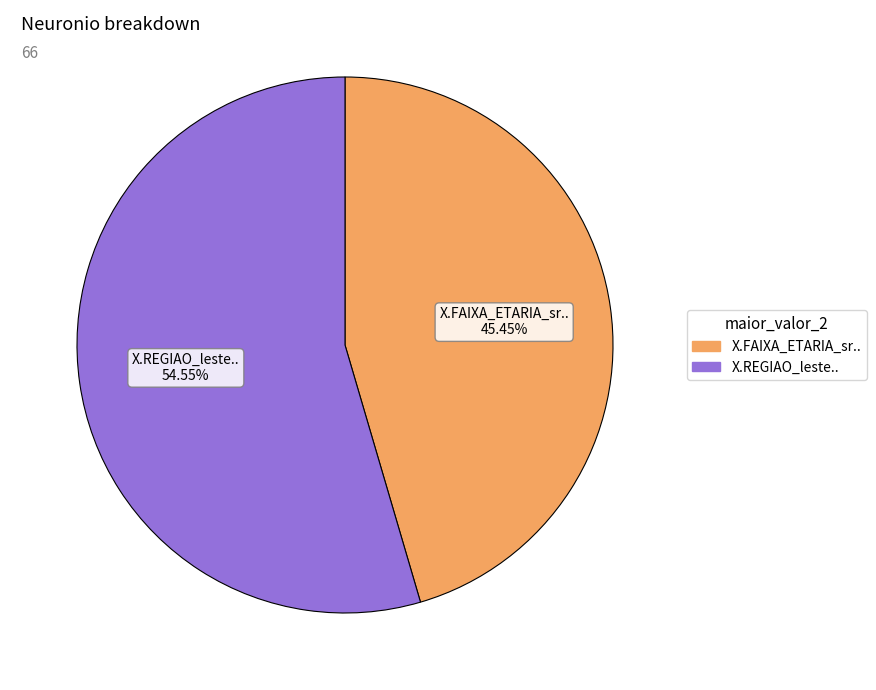

Which category accounts for the majority?

X.REGIAO_leste..